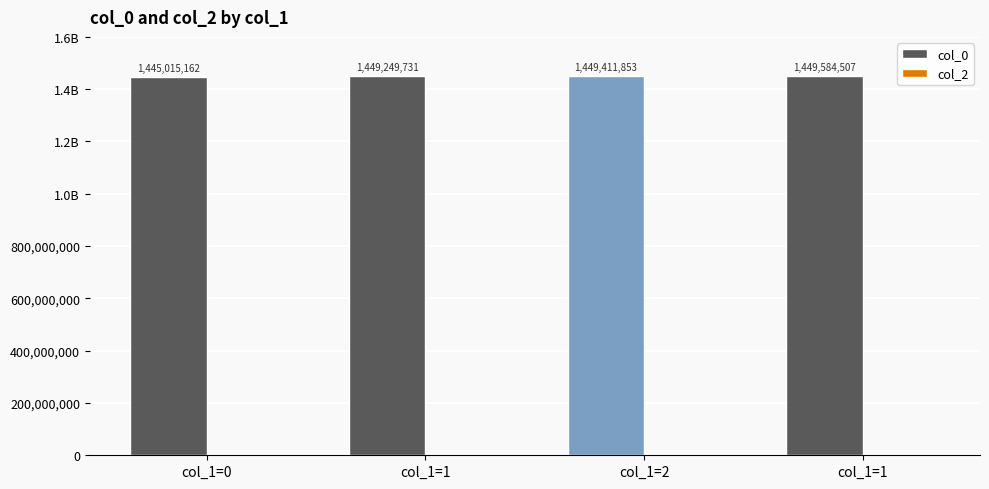

Does the chart contain any negative values?

No